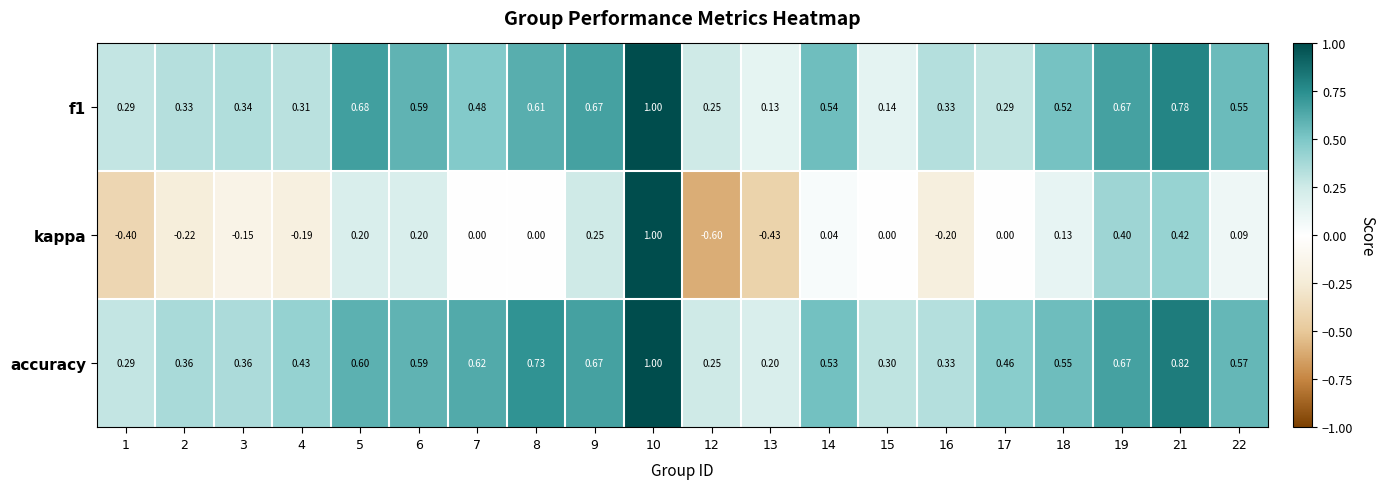

Which series changed the most between 8 and 13?

accuracy